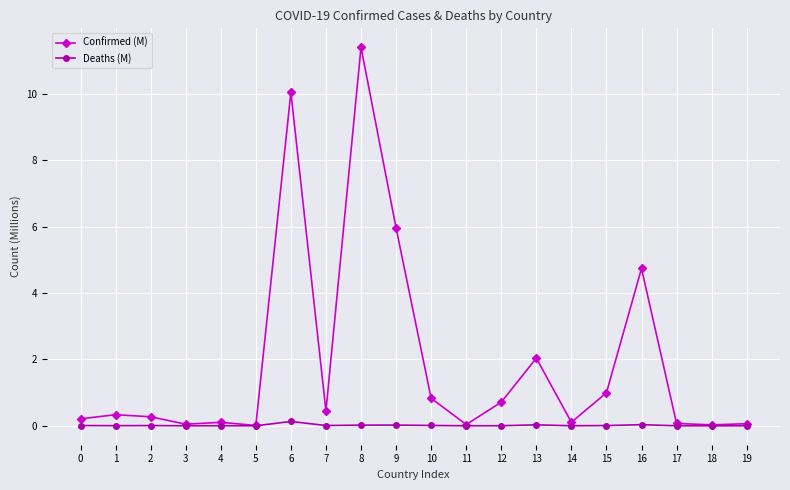

What is the difference between the maximum and second lowest values in the Deaths (M) series?

0.1